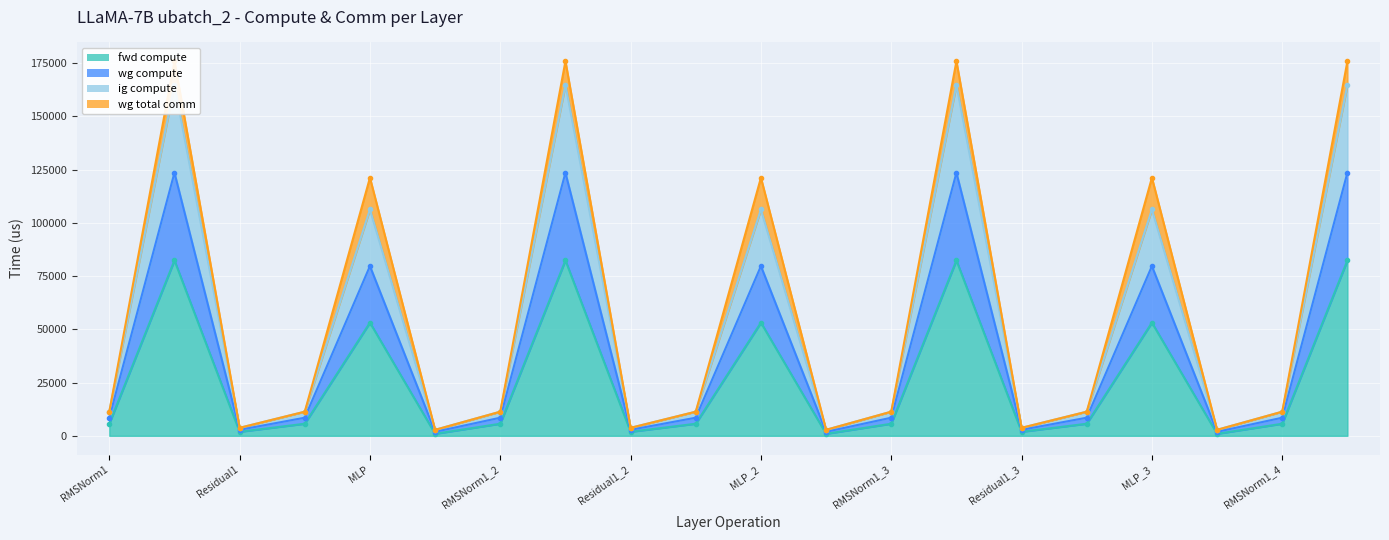

What position from the left is Residual2?

6